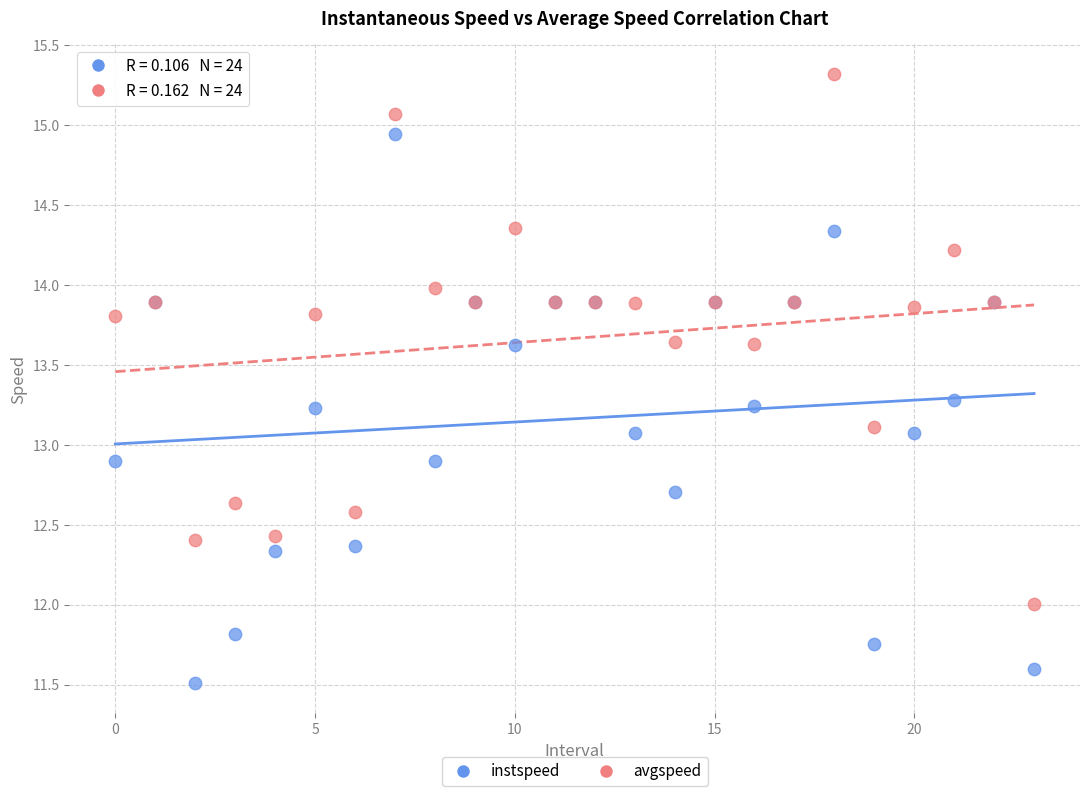

Which series contains the highest Y value?

avgspeed